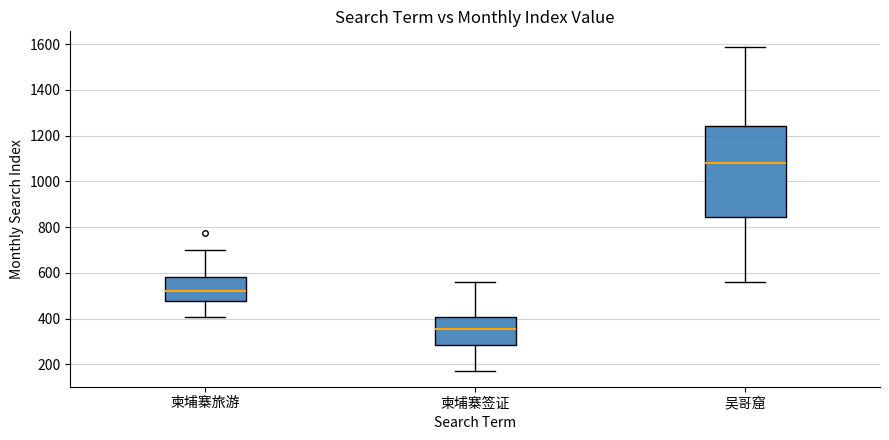

Where does the median line of the box for 柬埔寨签证 sit on the y-axis? The values are not printed on the chart, so give them approximately, as read against the axis.

360